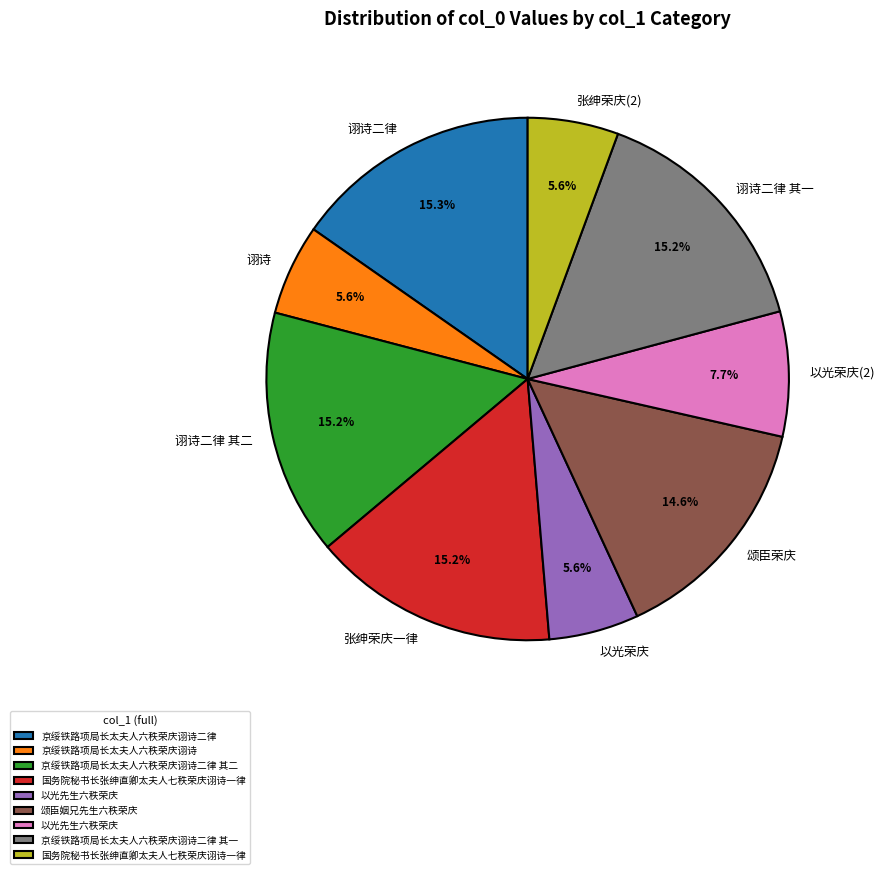

Is 诩诗二律 the majority of the pie?

No